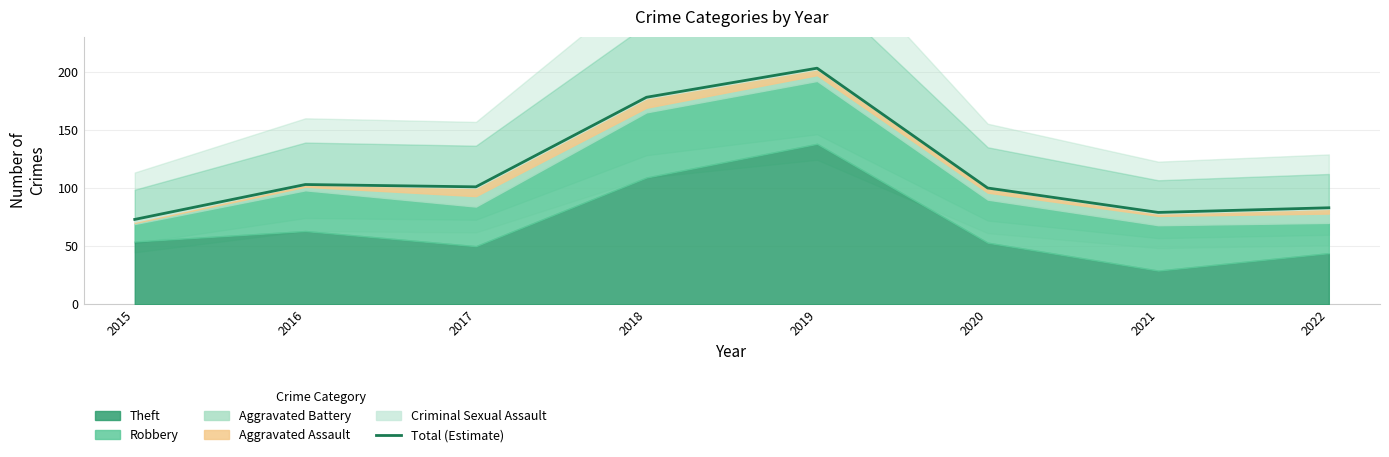

Is it true that the value at 2021 is 79?

True